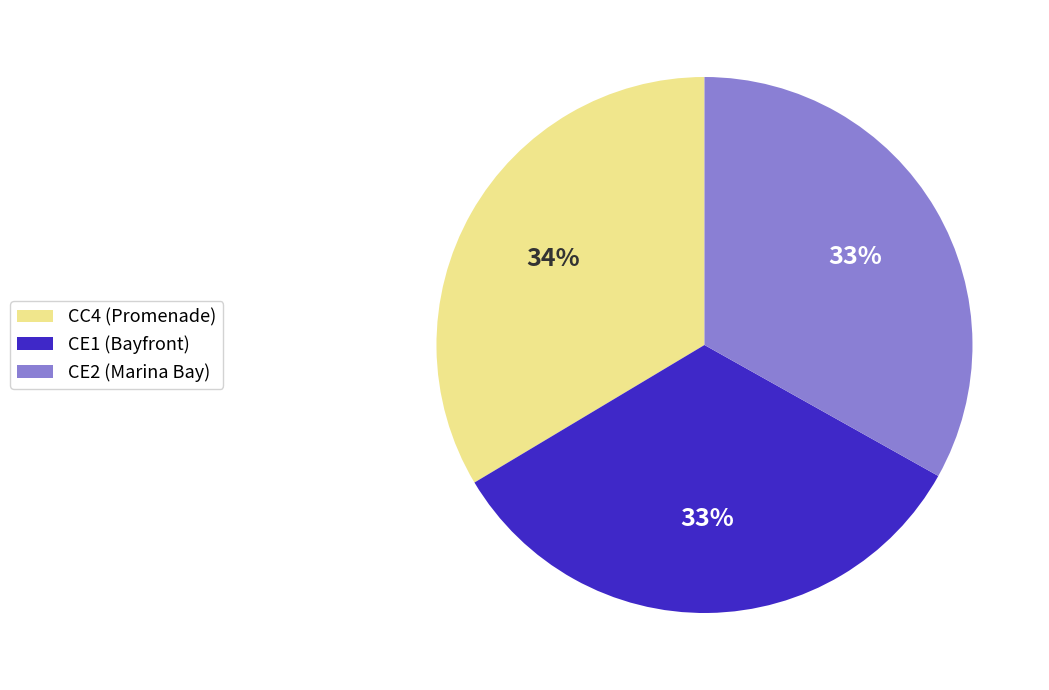

True or false: CE1 (Bayfront) accounts for 39% of the total.

False